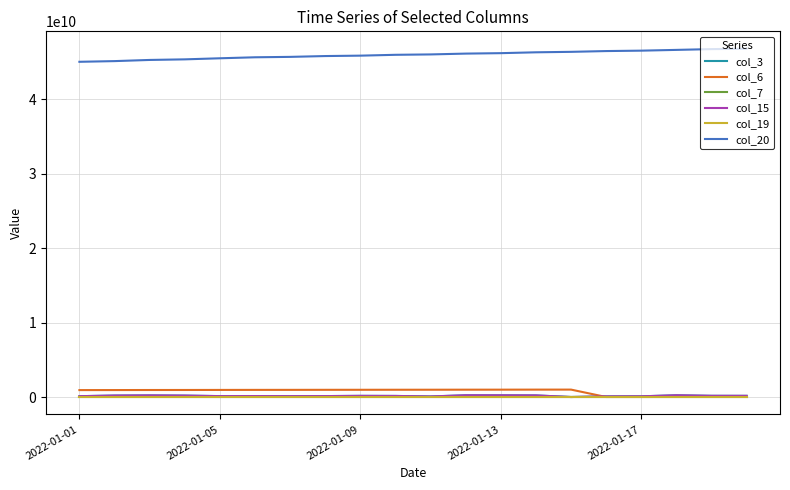

At which category does the chart reach its minimum across all series?

2022-01-01